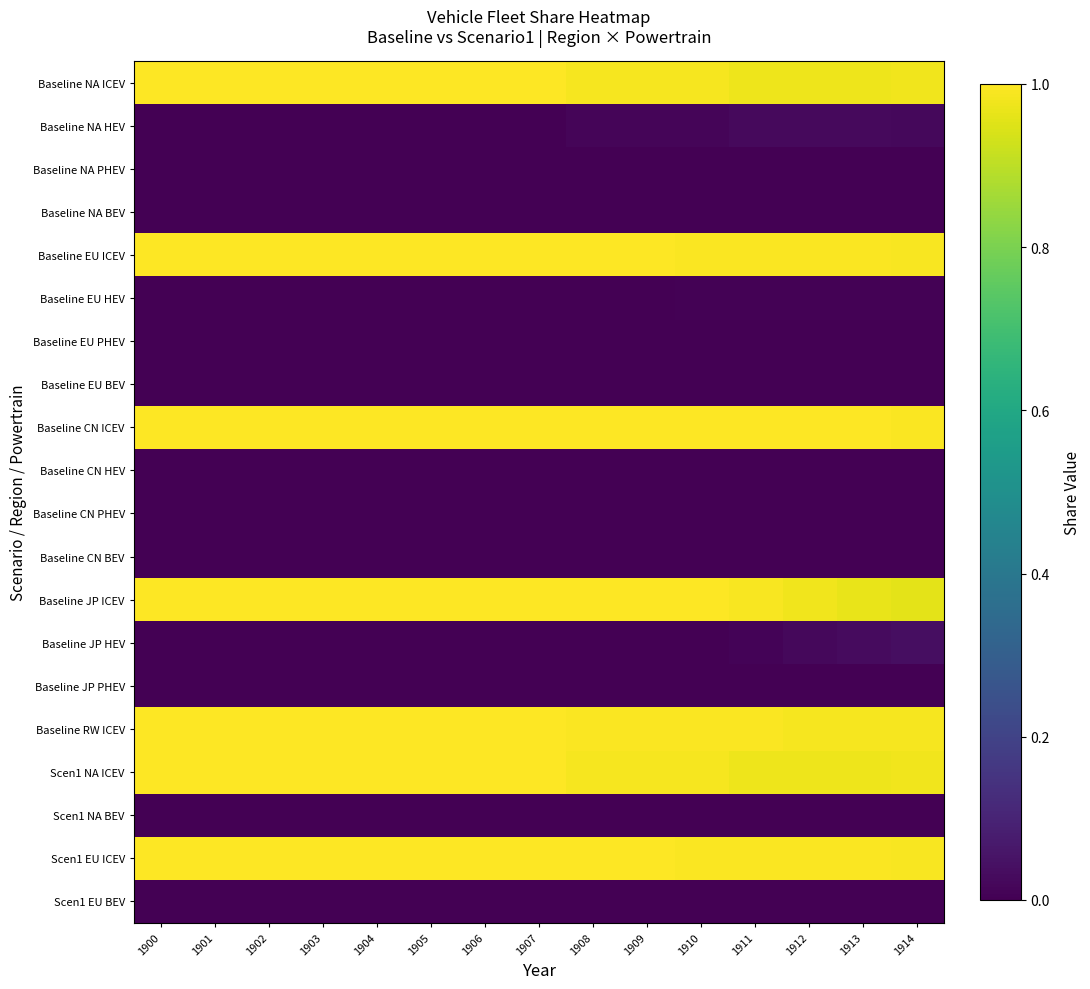

List the series in order of their peak value, highest first.

Baseline NA ICEV, Baseline EU ICEV, Baseline CN ICEV, Baseline JP ICEV, Baseline RW ICEV, Scen1 NA ICEV, Scen1 EU ICEV, Baseline JP HEV, Baseline NA HEV, Baseline EU HEV, Baseline EU BEV, Scen1 EU BEV, Baseline NA BEV, Scen1 NA BEV, Baseline NA PHEV, Baseline EU PHEV, Baseline CN HEV, Baseline CN PHEV, Baseline CN BEV, Baseline JP PHEV